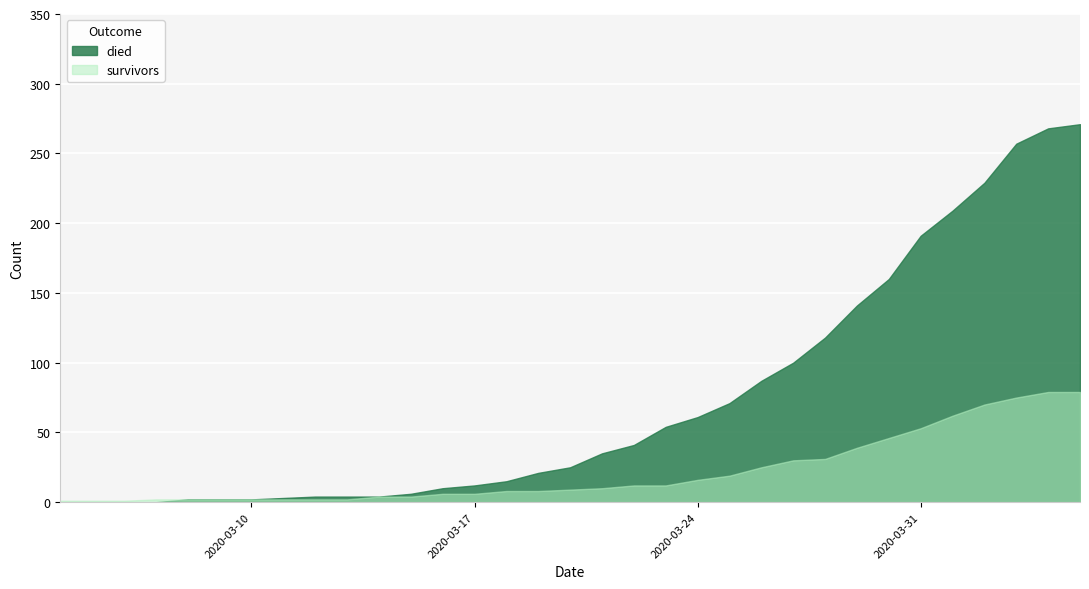

How many data points in survivors are above 9?

16